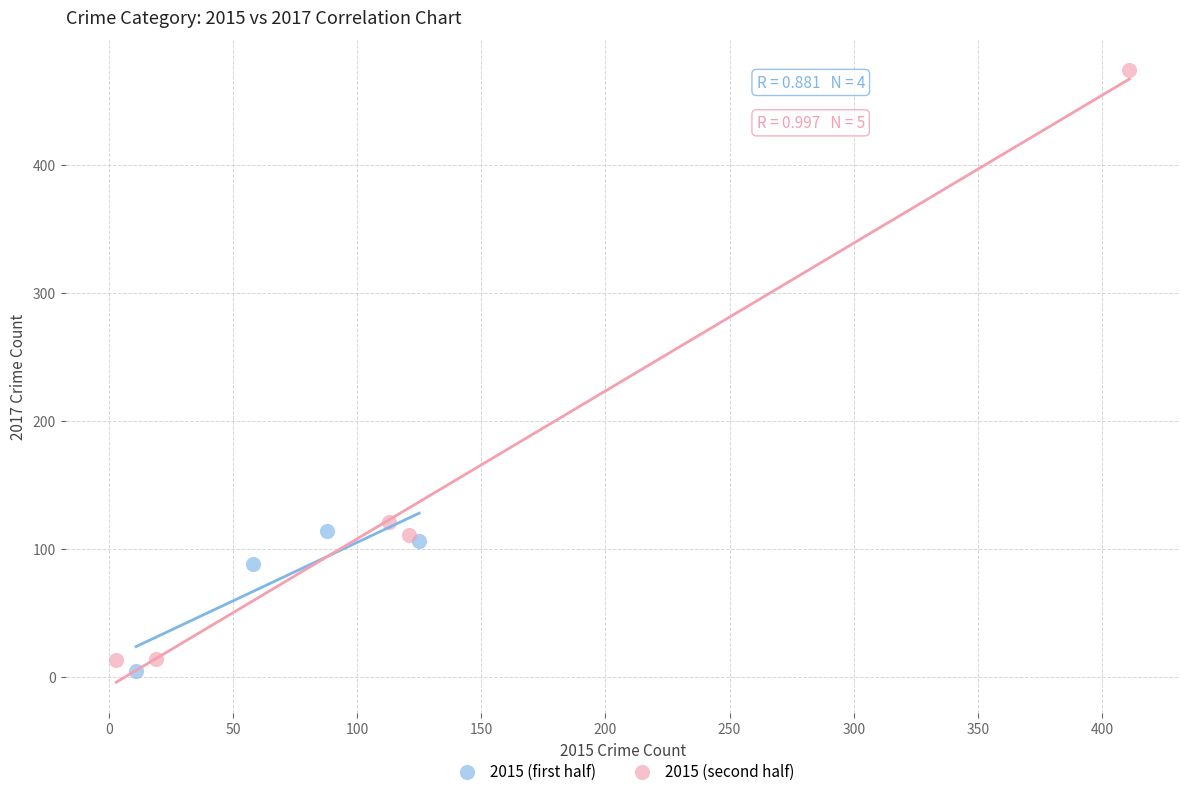

Which series has the widest spread of Y values?

2015 (second half)